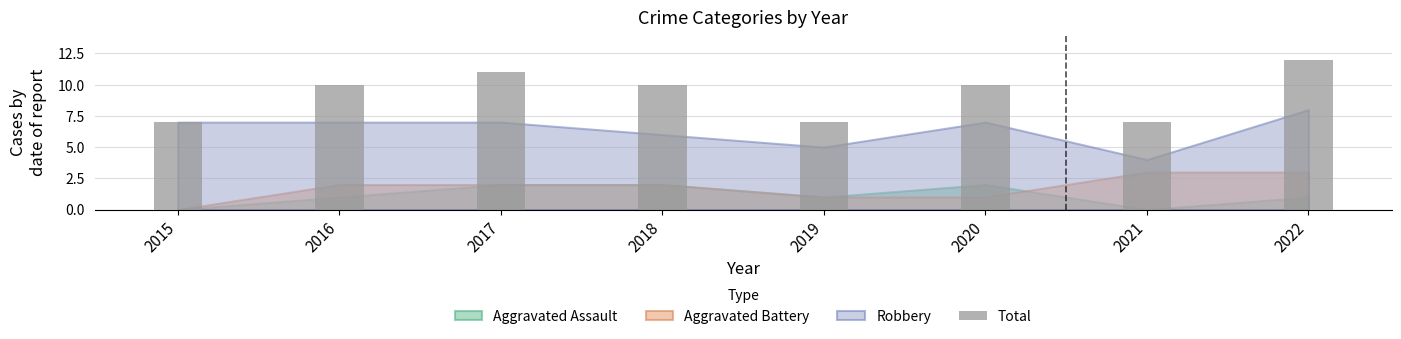

Approximately how many times larger is the value at 2019 compared to 2020?

0.7